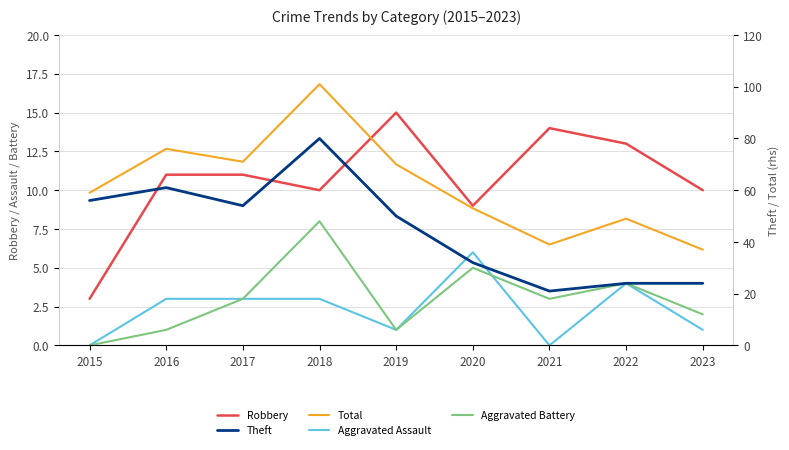

The Total series shows 30 at 2022. True or false?

False